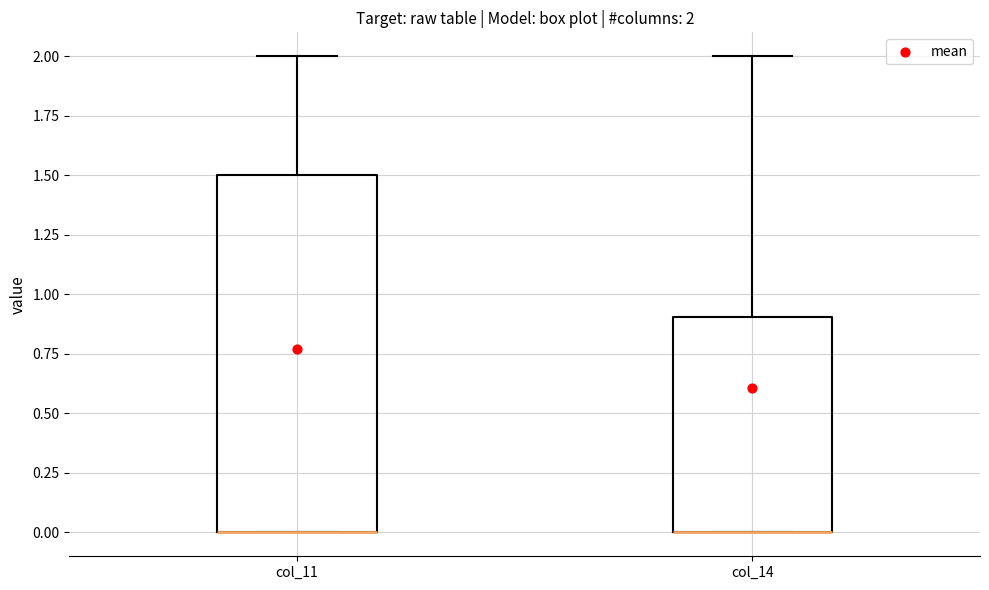

Comparing the boxes themselves (not the whiskers), which one is the tallest?

col_11